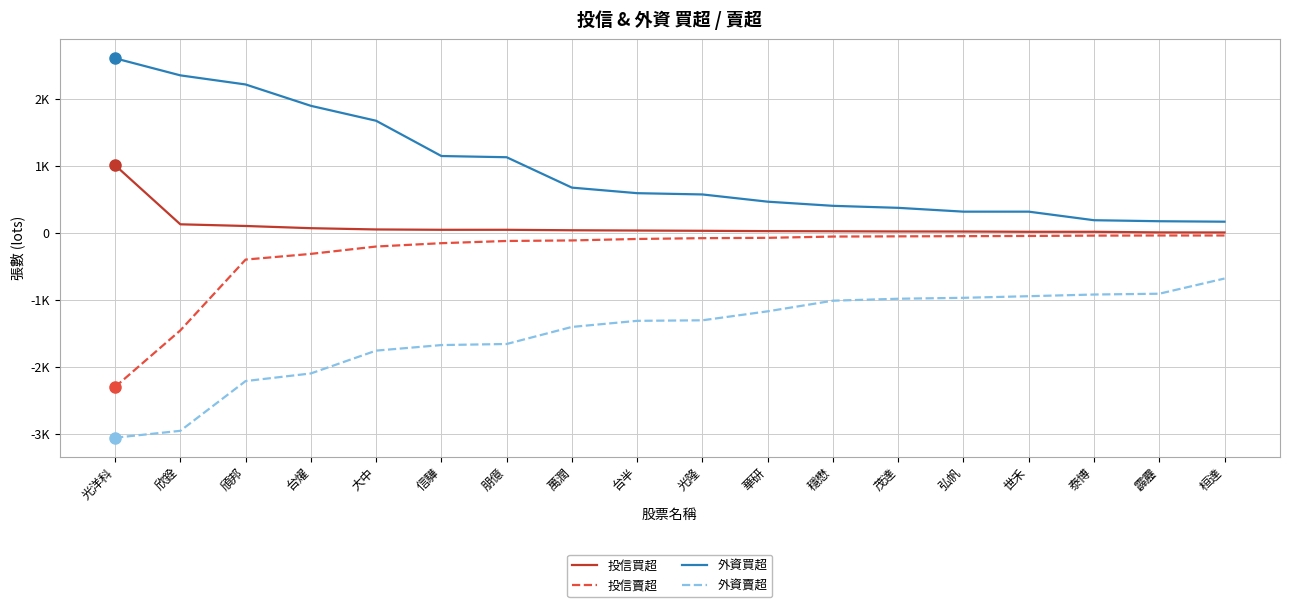

Rank the series by their maximum value, from lowest to highest.

外資賣超, 投信賣超, 投信買超, 外資買超